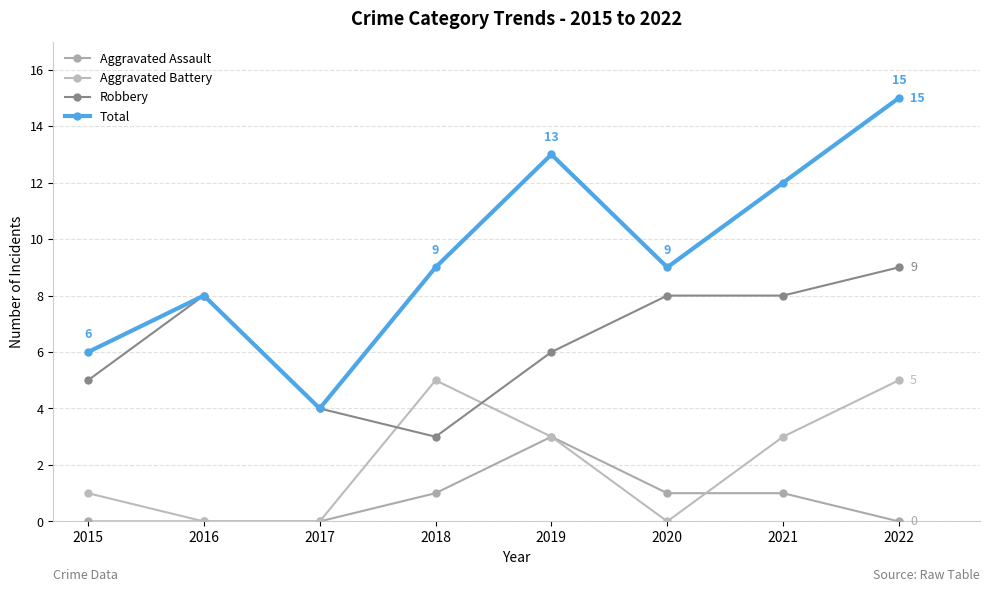

The Robbery series shows 4 at 2017. True or false?

True